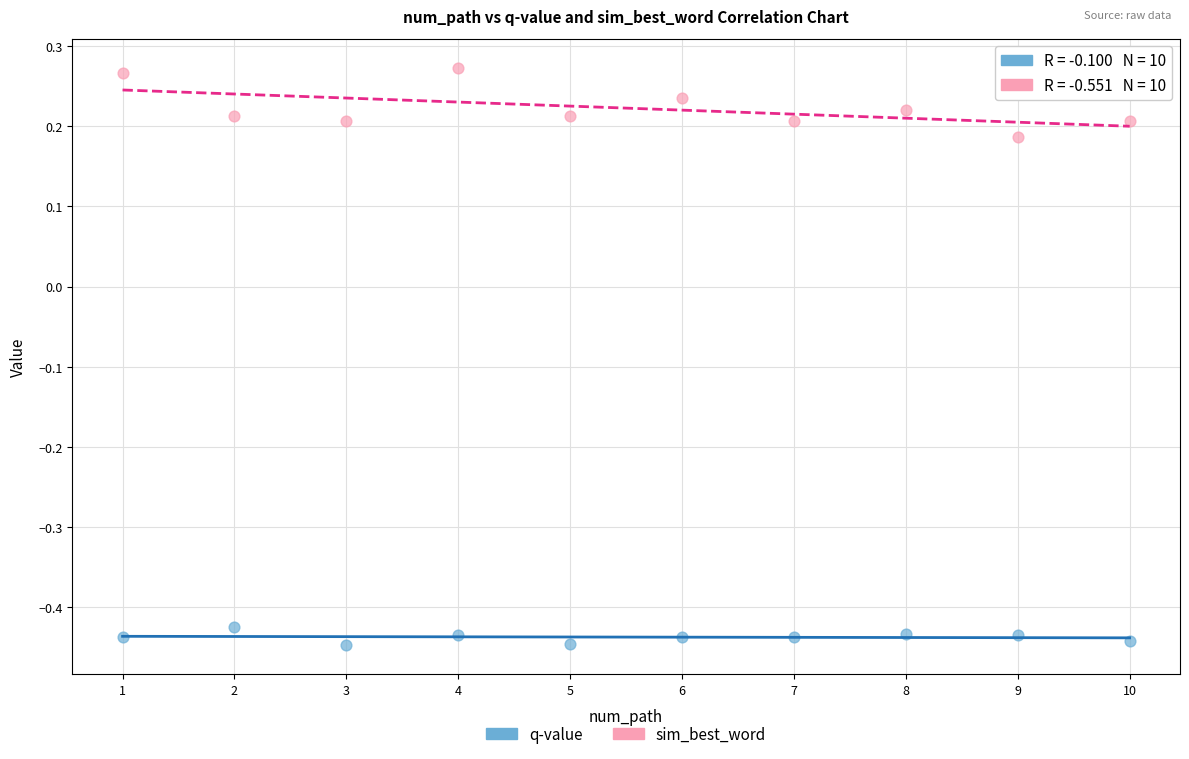

Across all data points, what is the range of Y values (max minus min)?

0.7